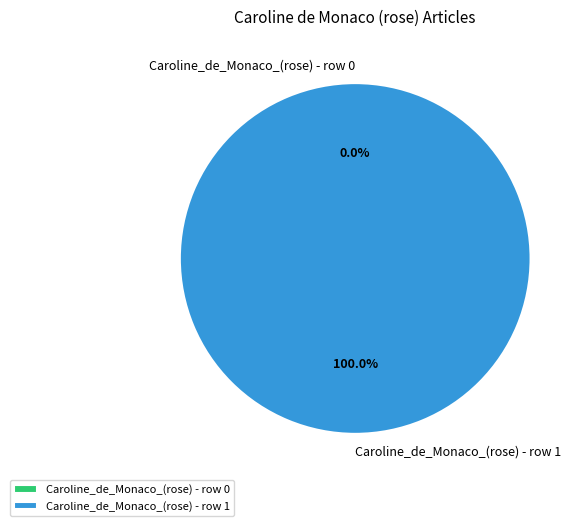

Is Caroline_de_Monaco_(rose) - row 0 the majority of the pie?

No